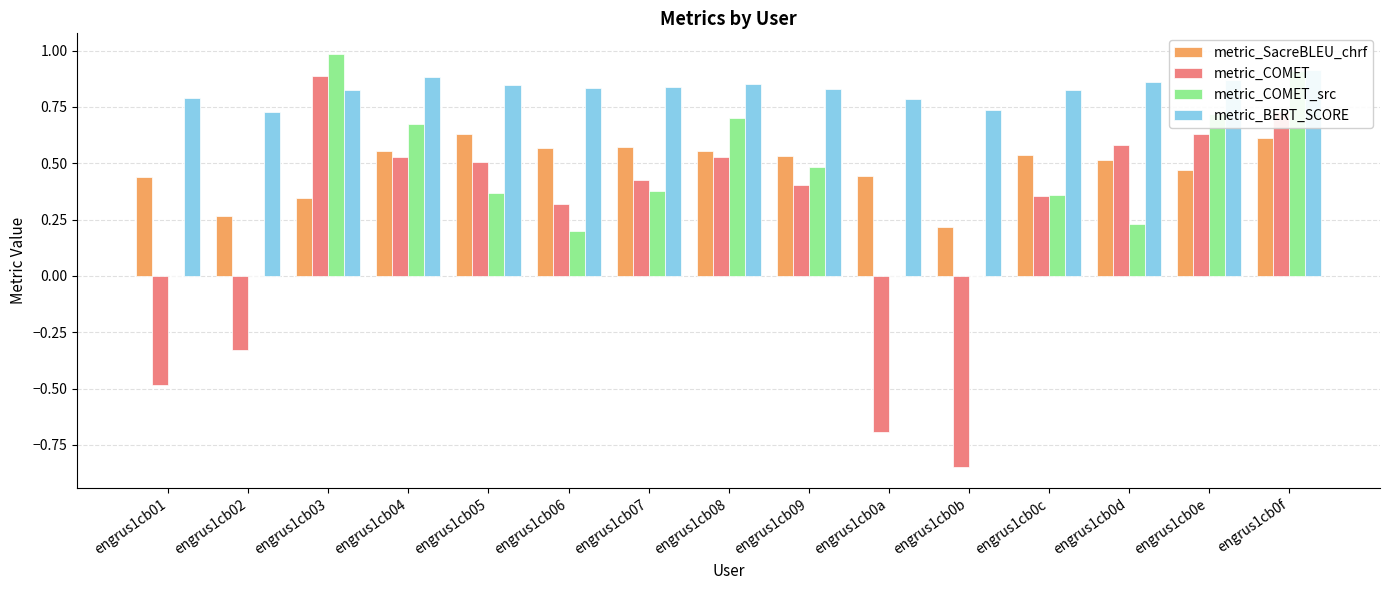

The metric_COMET series shows 0.5 at engrus1cb08. True or false?

True